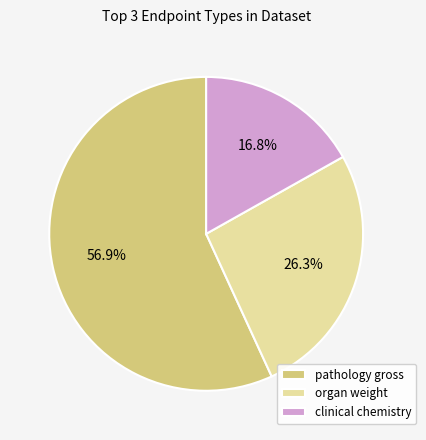

Which slice is the largest?

pathology gross